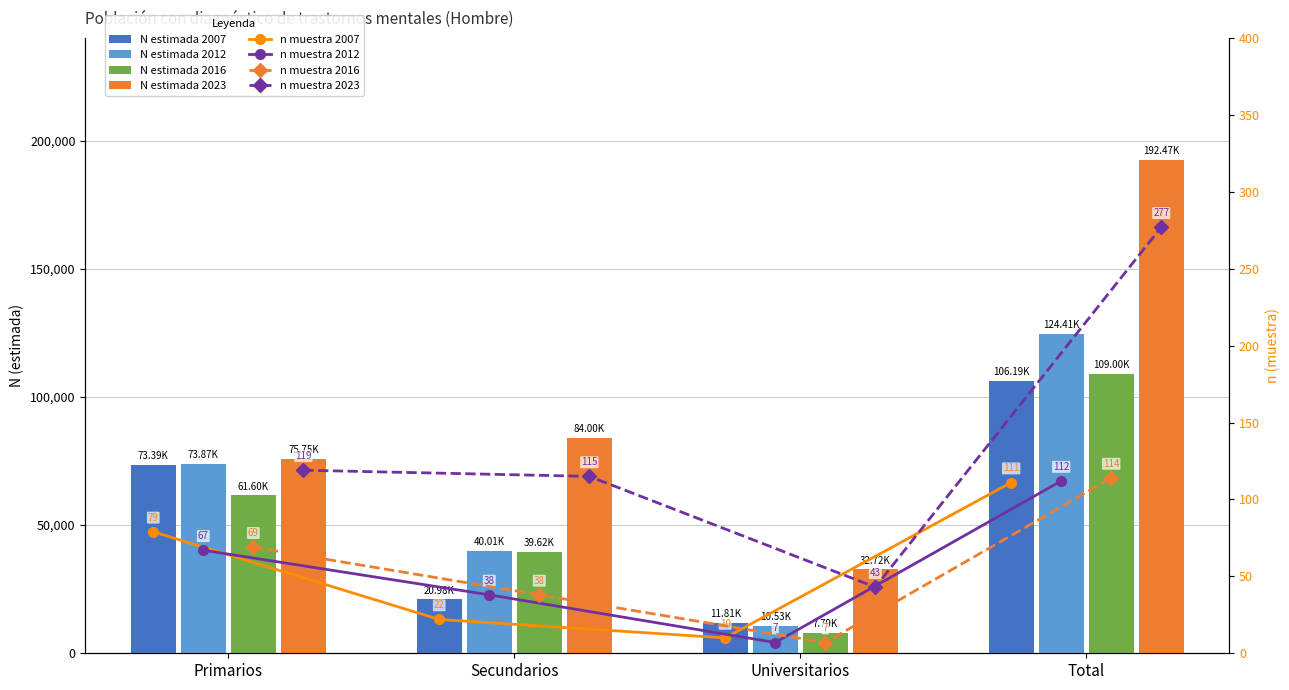

True or false: 2023 has a value of 277571 at Total.

False